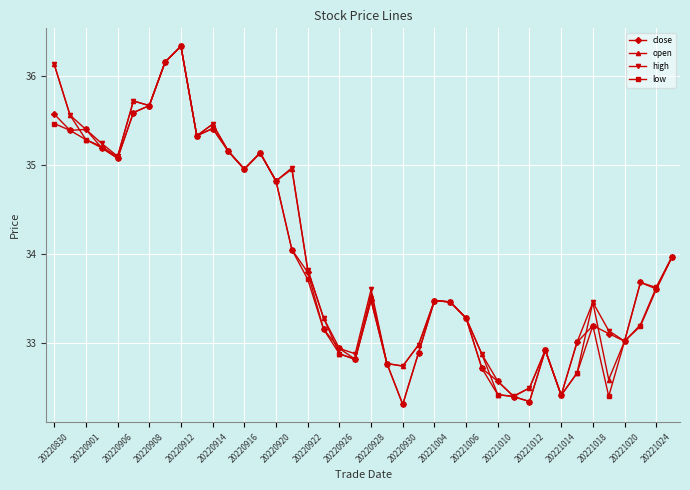

What is the value of the close point at the 31st from the left?

32.3